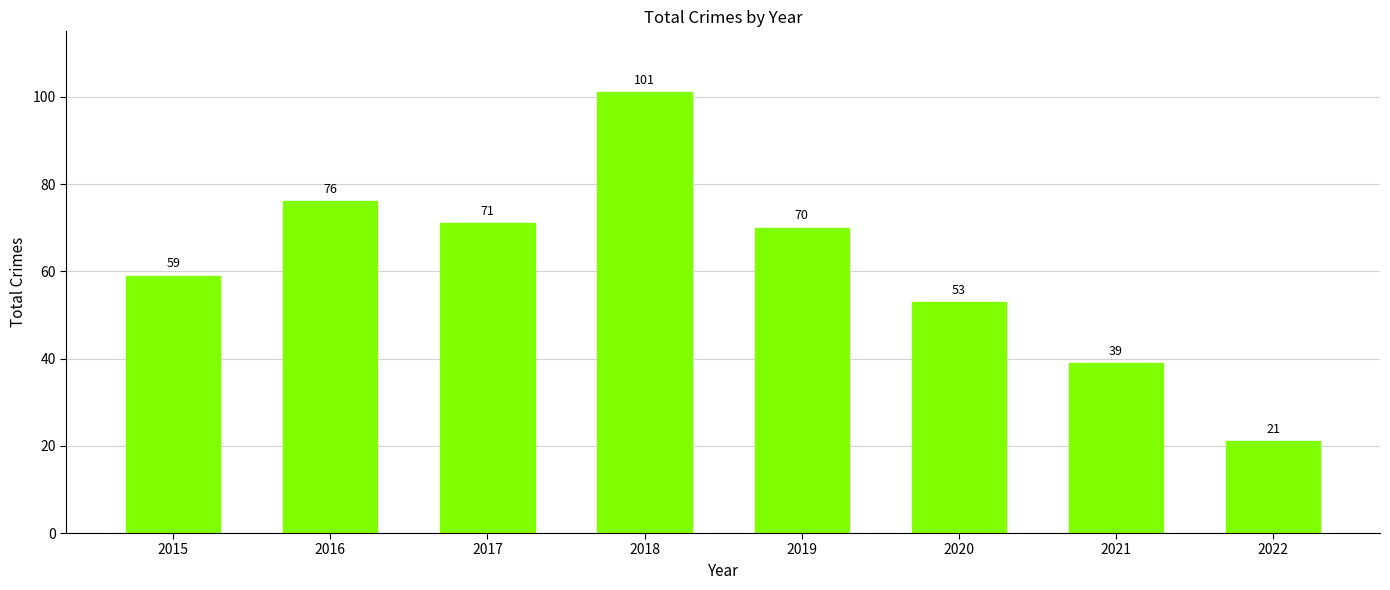

Rank the categories by value from highest to lowest.

2018, 2016, 2017, 2019, 2015, 2020, 2021, 2022